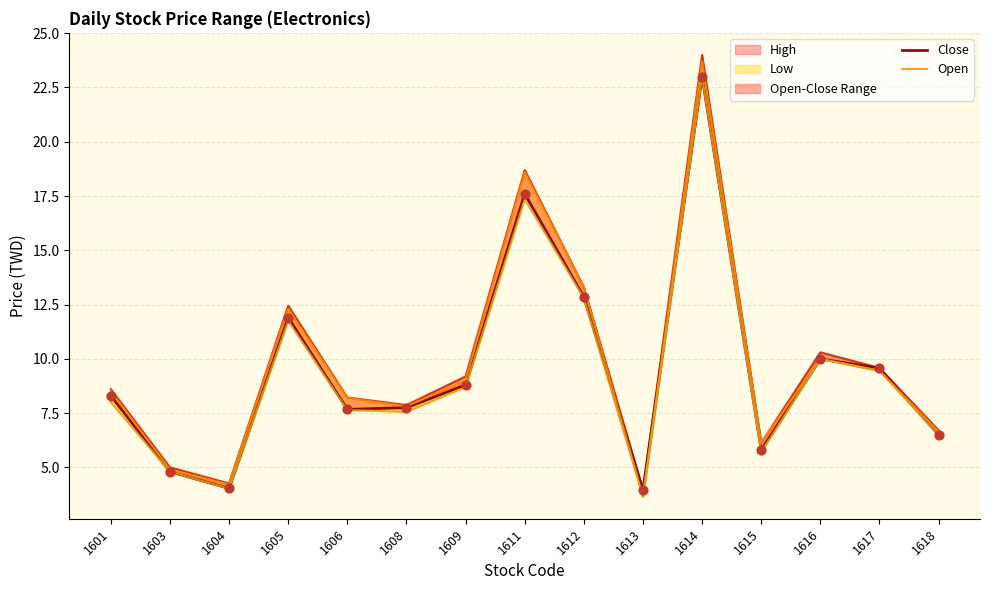

Which series reaches the maximum Y coordinate?

High